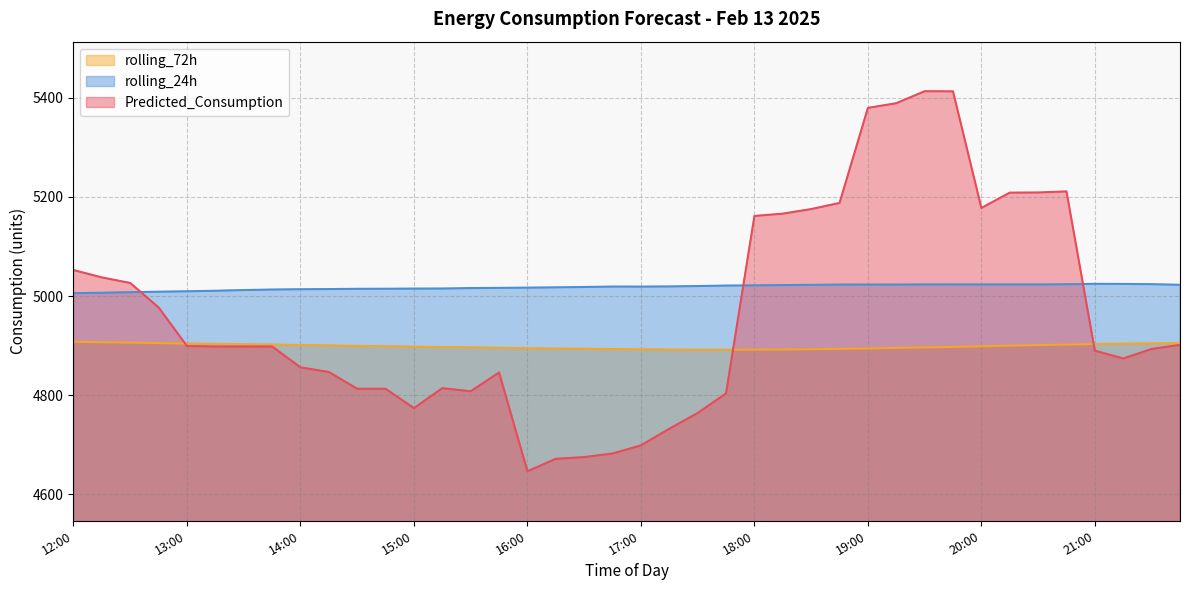

What is the label of the 1st point from the left?

12:00